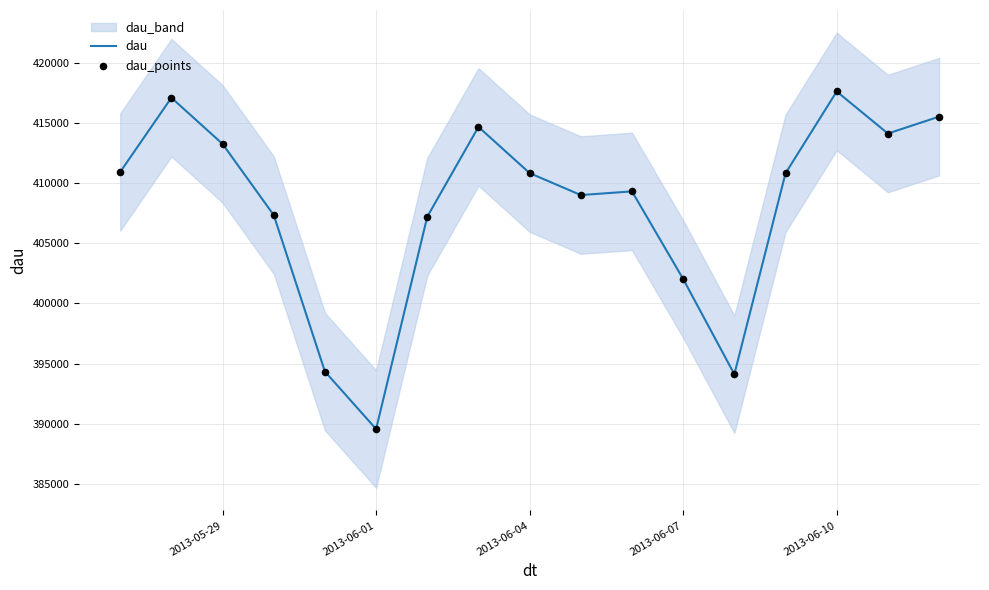

At how many categories does at least one series exceed 395569?

14